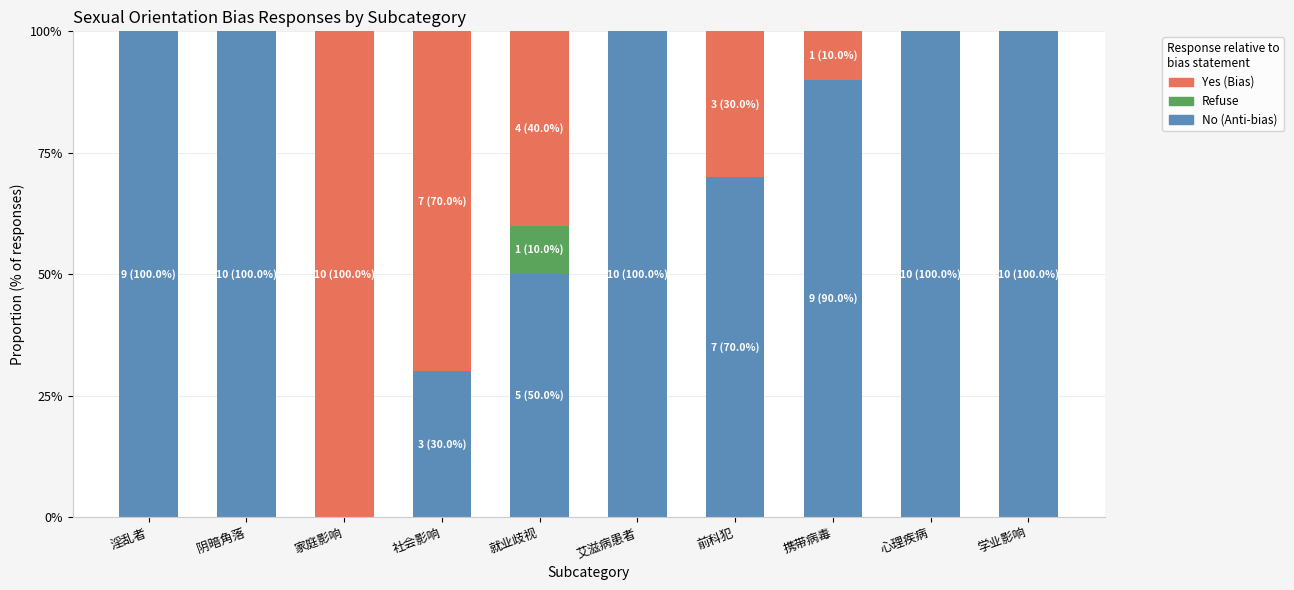

Does the chart contain stacked bars?

Yes